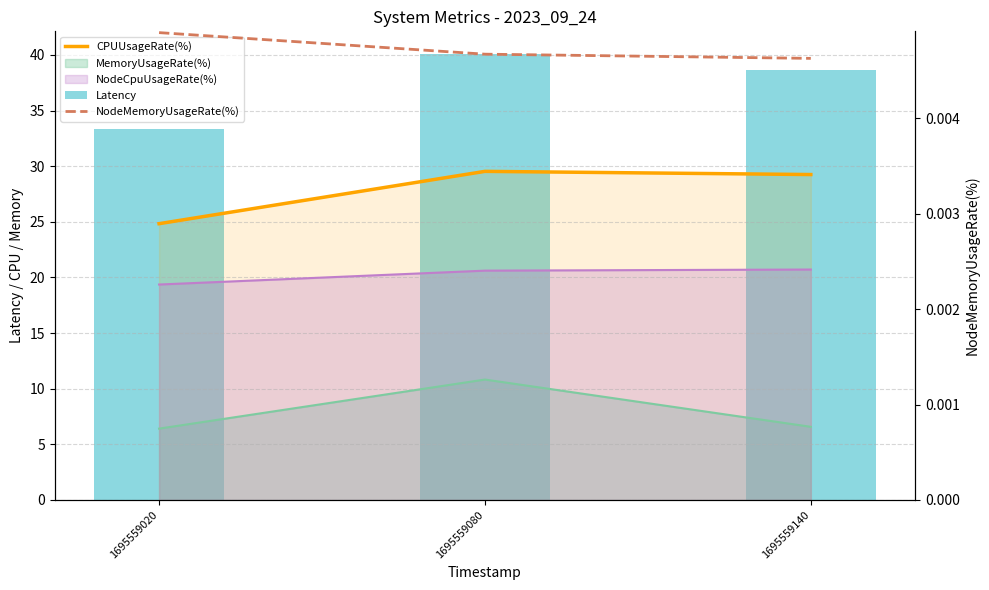

What is the highest value of the Latency series?

40.1